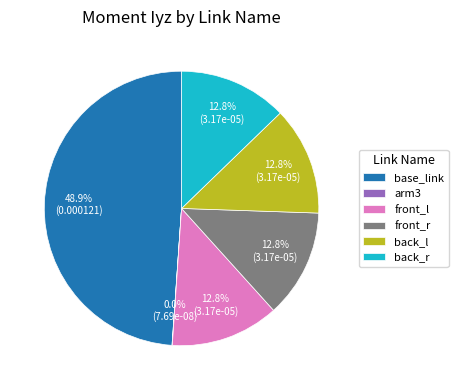

What is the largest slice in the pie chart?

base_link